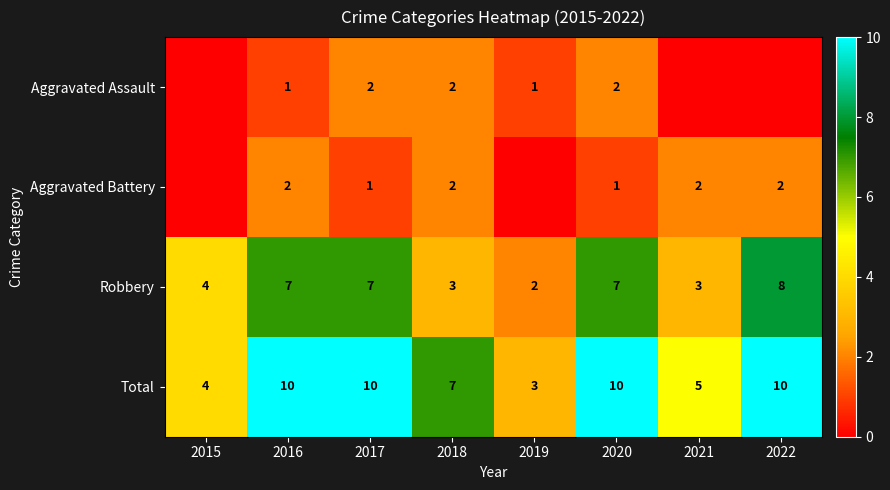

How many Robbery values are between 3 and 7?

6